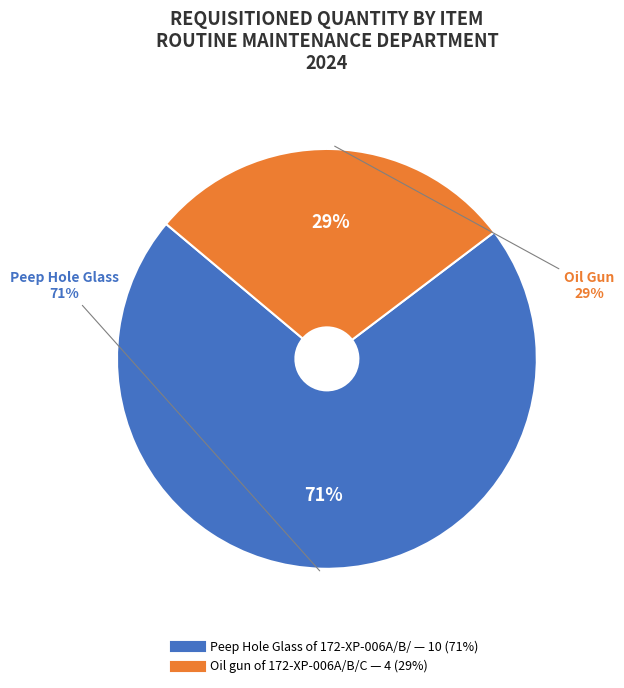

Between Oil gun of 172-XP-006A/B/C and Peep Hole Glass of 172-XP-006A/B/, which is larger?

Peep Hole Glass of 172-XP-006A/B/